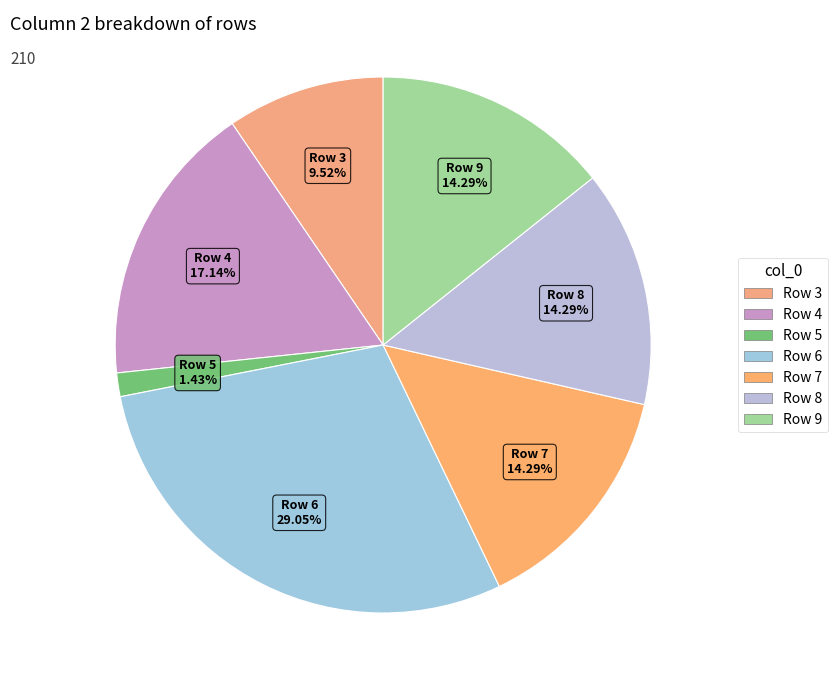

Is there any slice that represents more than half of the pie?

No